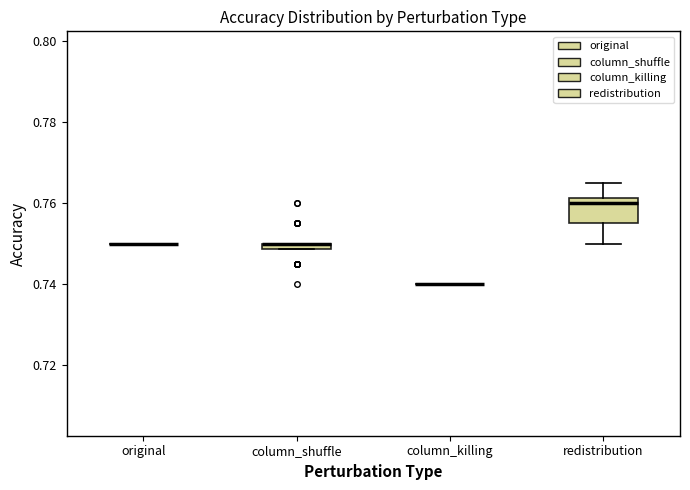

Where does the lower whisker of the box for redistribution end on the y-axis? The values are not printed on the chart, so give them approximately, as read against the axis.

0.750